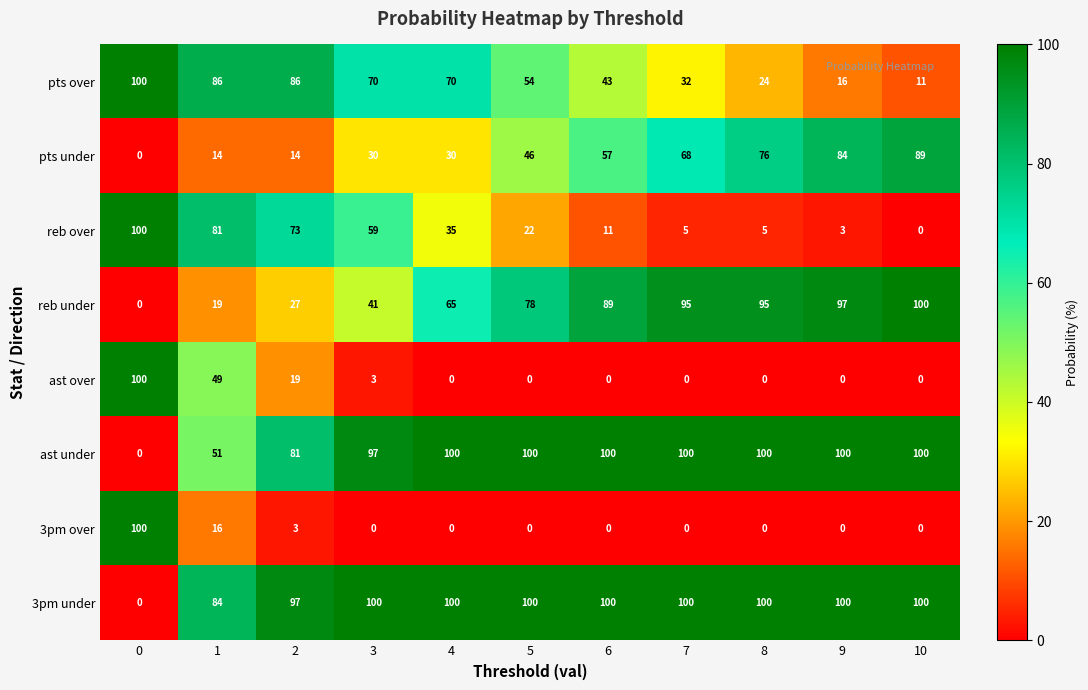

How many distinct data groups are displayed?

8